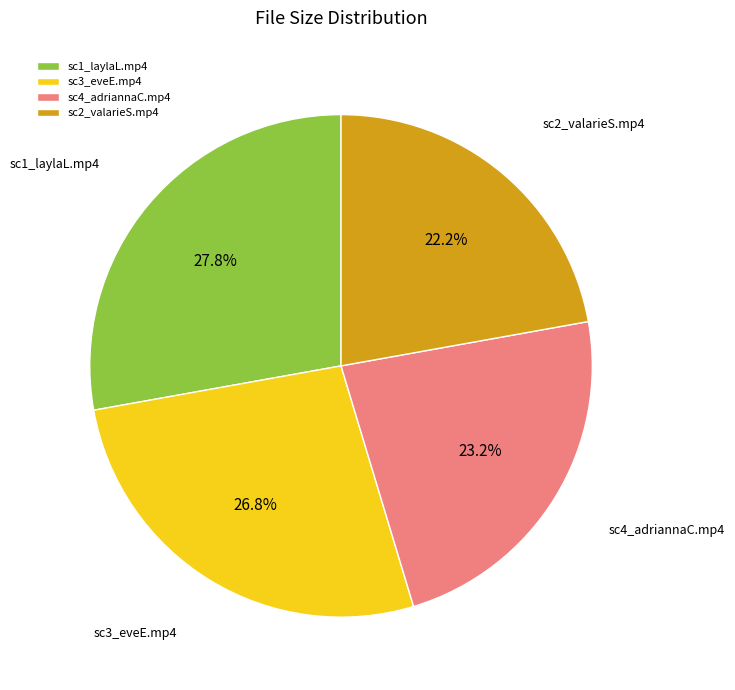

Does any single category account for the majority?

No